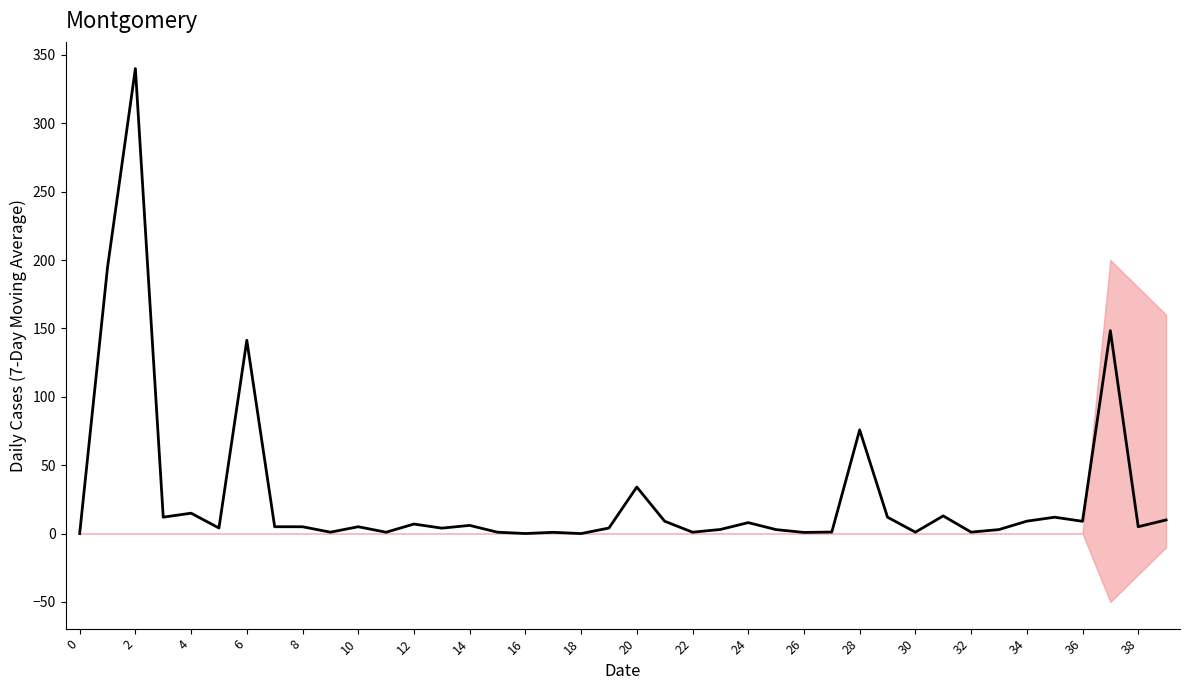

Approximately how many times larger is the value at 22 compared to 32?

1.0